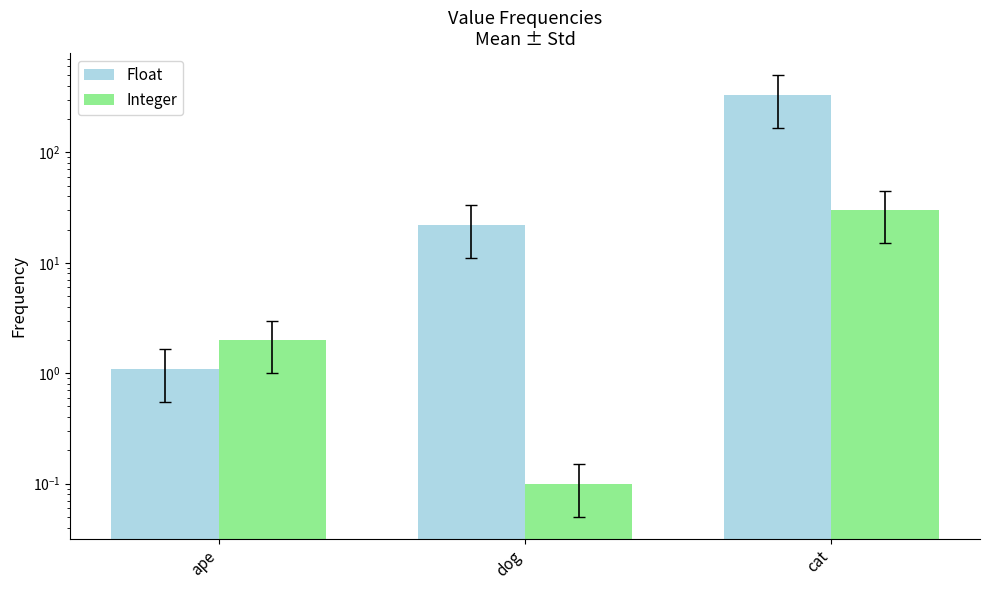

Between dog and cat, which series saw the biggest shift?

Float